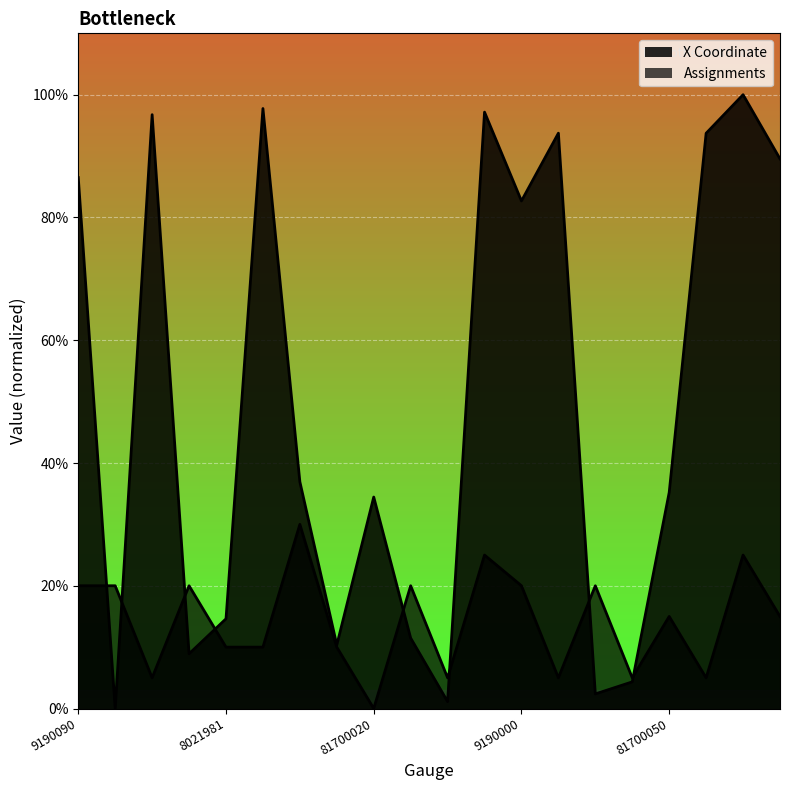

What position from the right is 8020080?

19